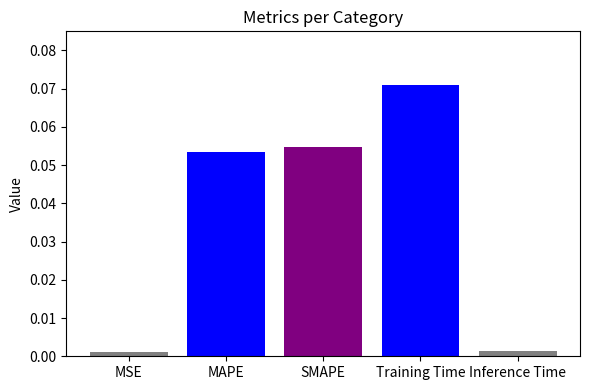

How many distinct data groups are displayed?

1